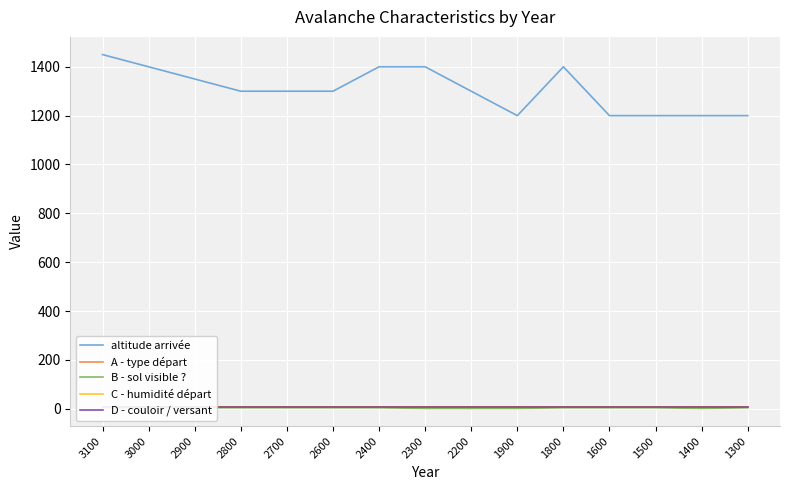

At which category is the sum across all series the highest?

3100